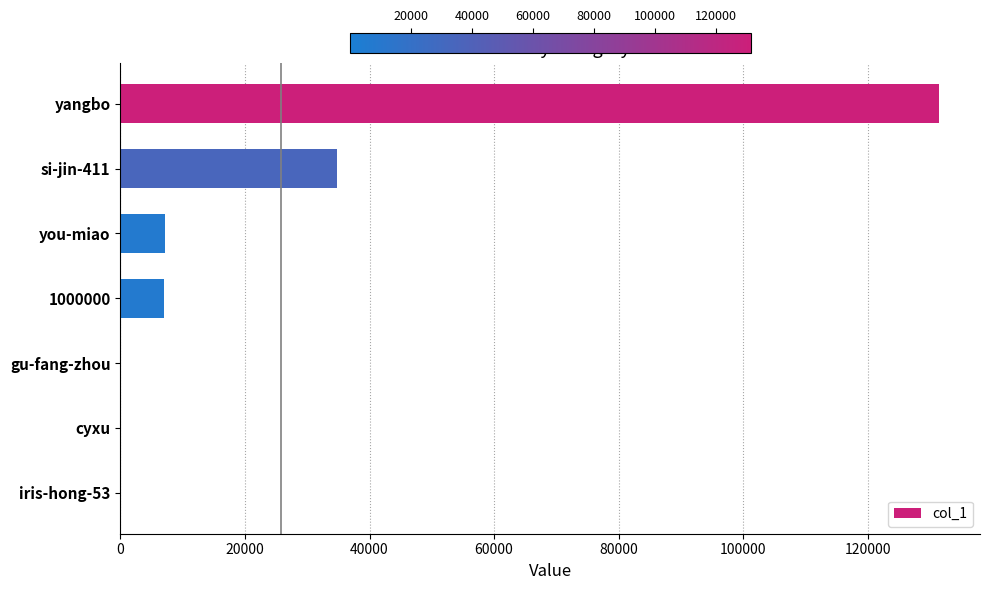

Between you-miao and si-jin-411, which is larger?

si-jin-411